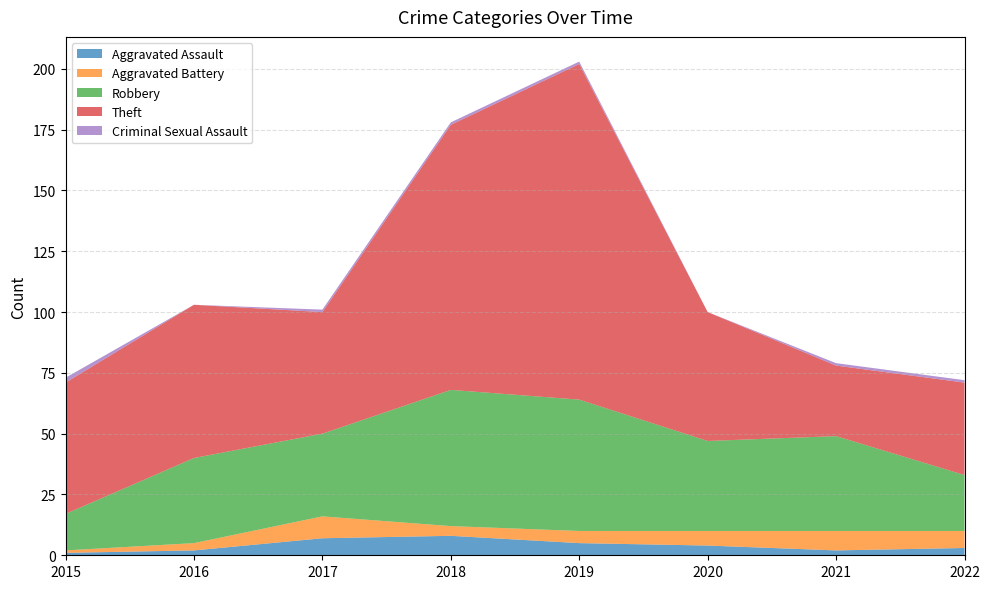

Reading left to right, extract all data points from this chart.

Aggravated Assault: 1	2	7	8	5	4	2	3
Aggravated Battery: 1	3	9	4	5	6	8	7
Robbery: 15	35	34	56	54	37	39	23
Theft: 54	63	50	109	138	53	29	38
Criminal Sexual Assault: 2	0	1	1	1	0	1	1